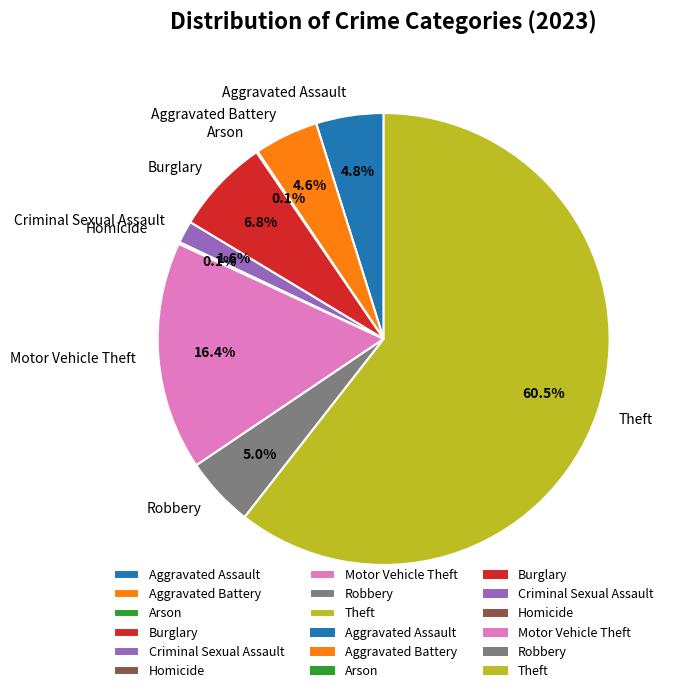

Is Theft the majority of the pie?

Yes